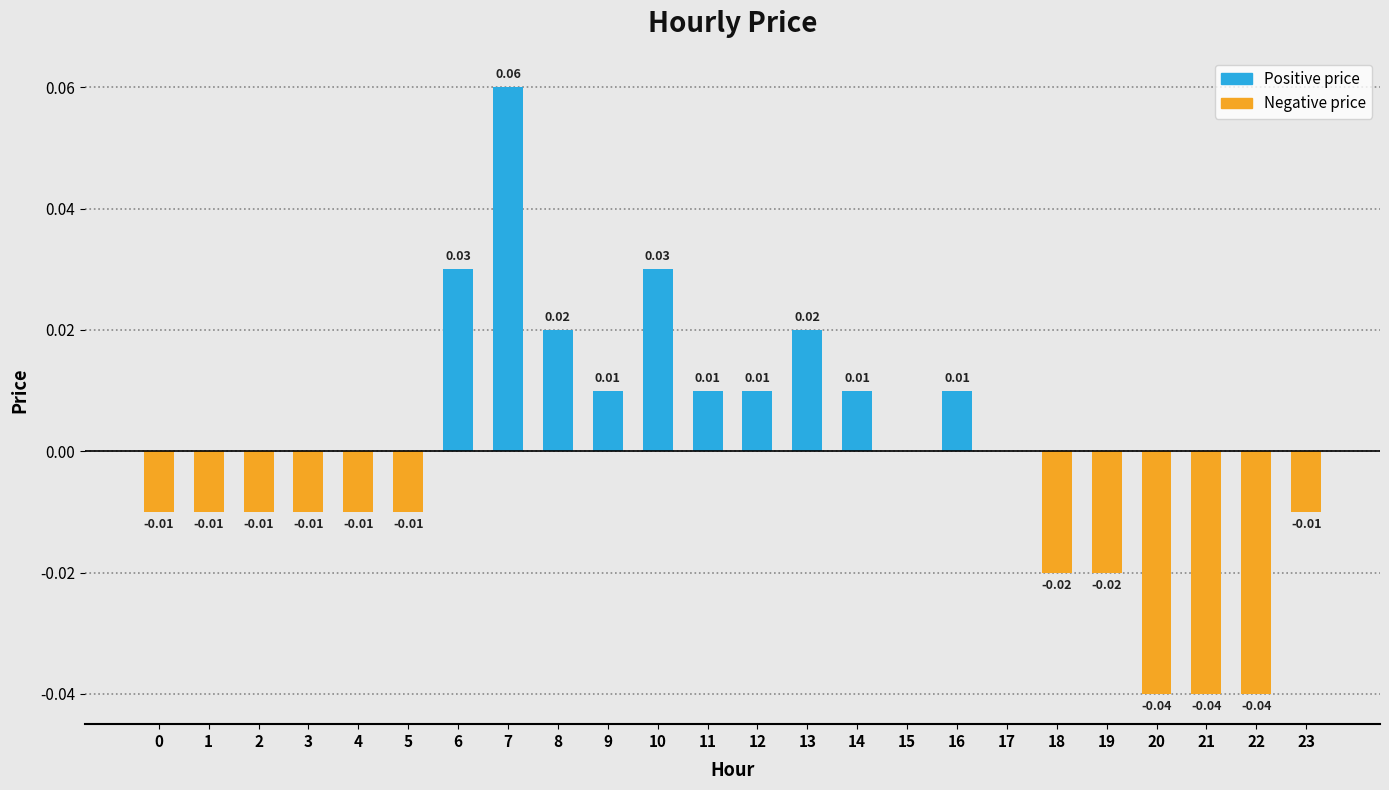

Count the number of categories in the chart.

24